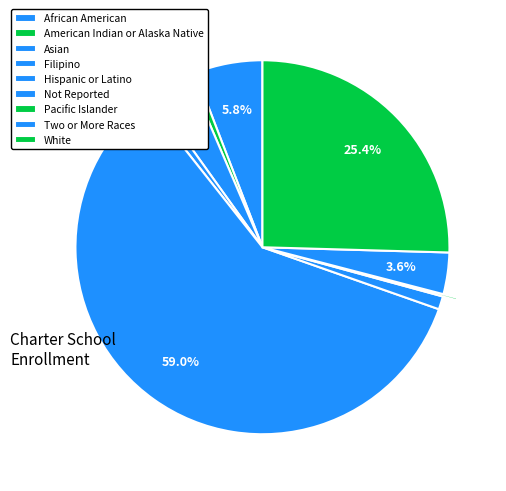

What percentage is NOT represented by African American?

94.2%